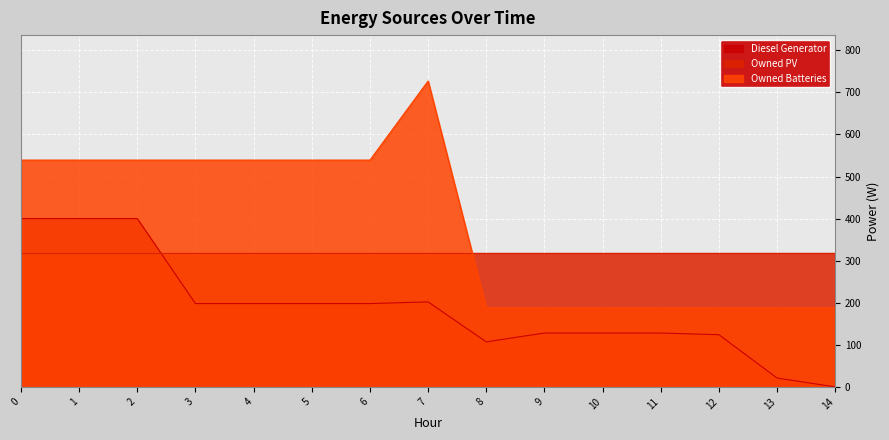

True or false: Owned Batteries and Diesel Generator cross at least once.

False